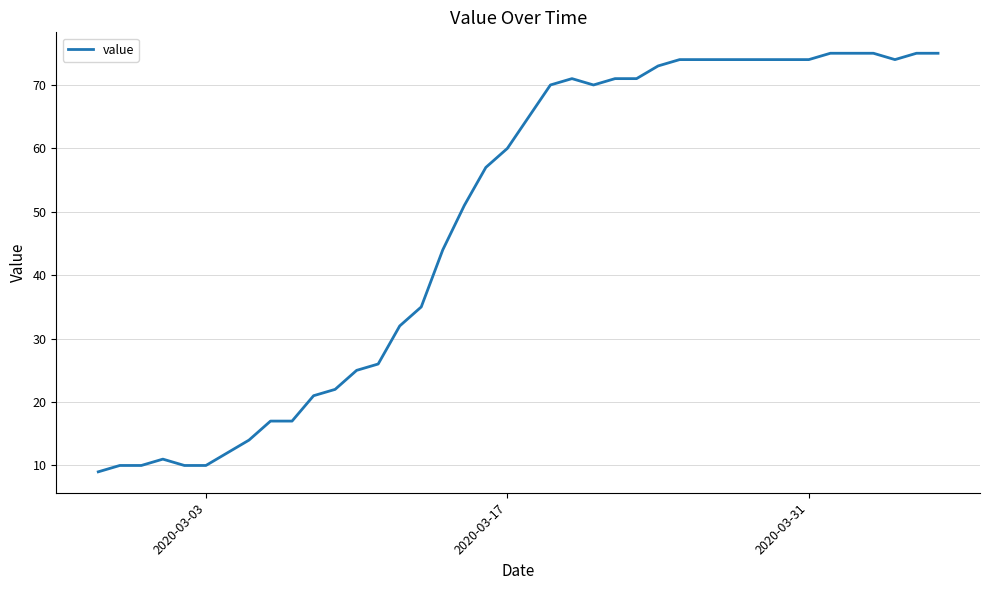

How many distinct data groups are displayed?

1